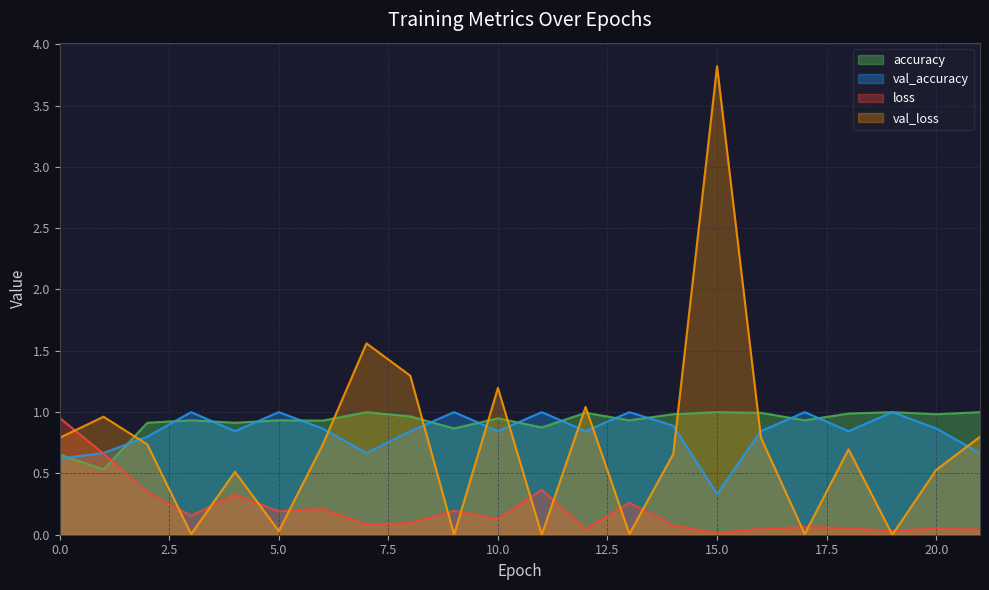

How many categories are shown in the chart?

22